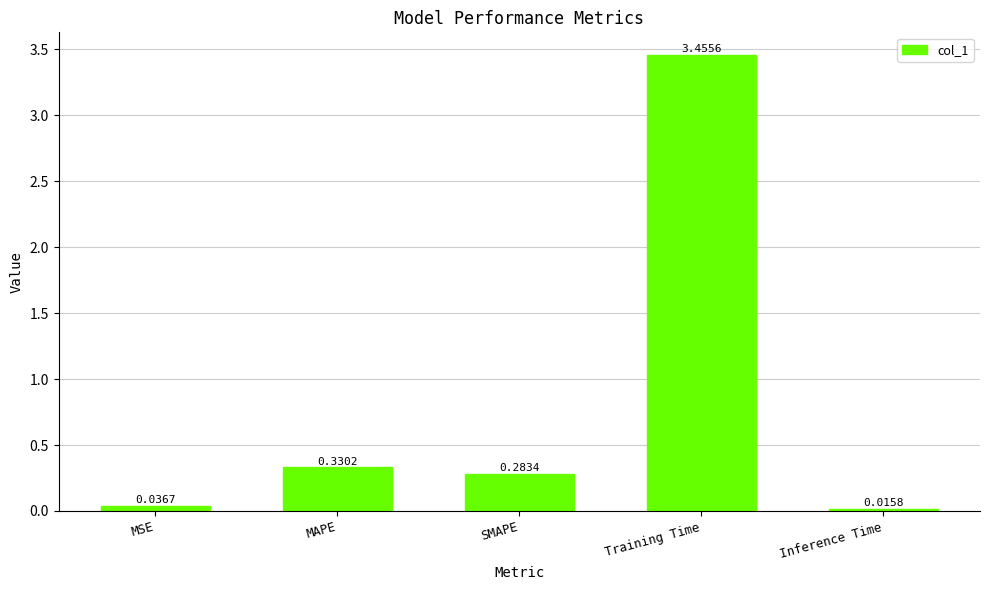

Where is the data nearest to the value 1?

MAPE